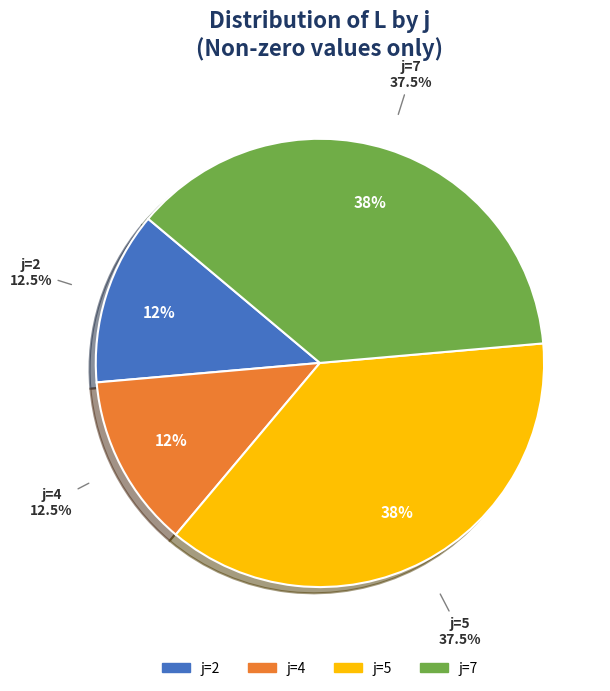

What percentage do 4 and 7 together represent?

50.0%